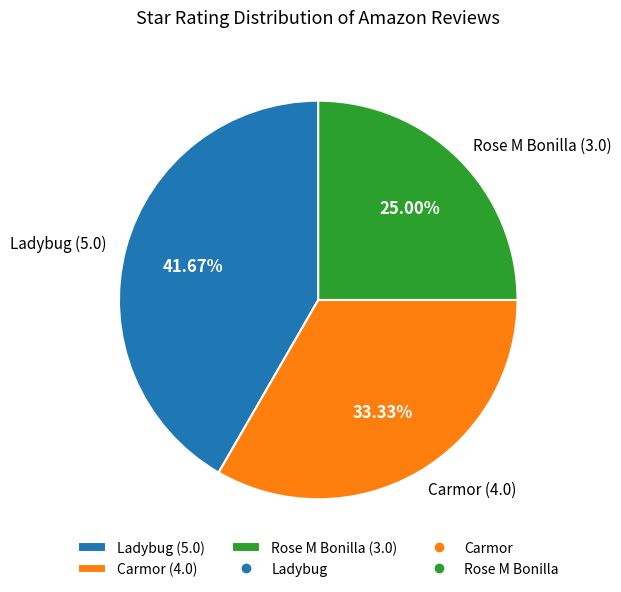

Count the number of slices in the pie.

3